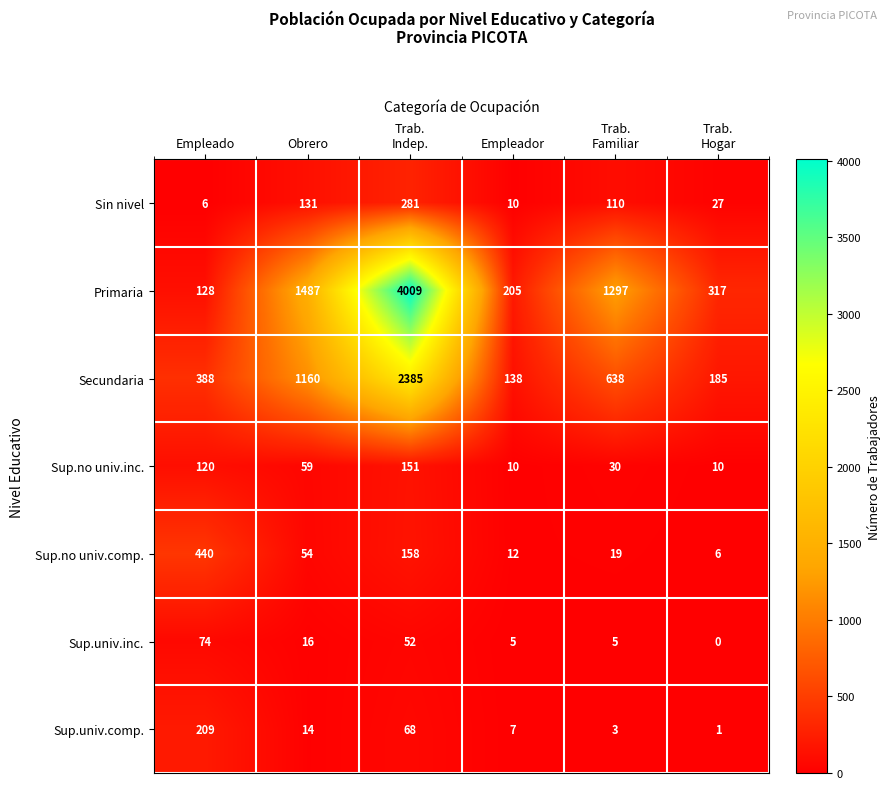

At how many categories does at least one series exceed 176?

6